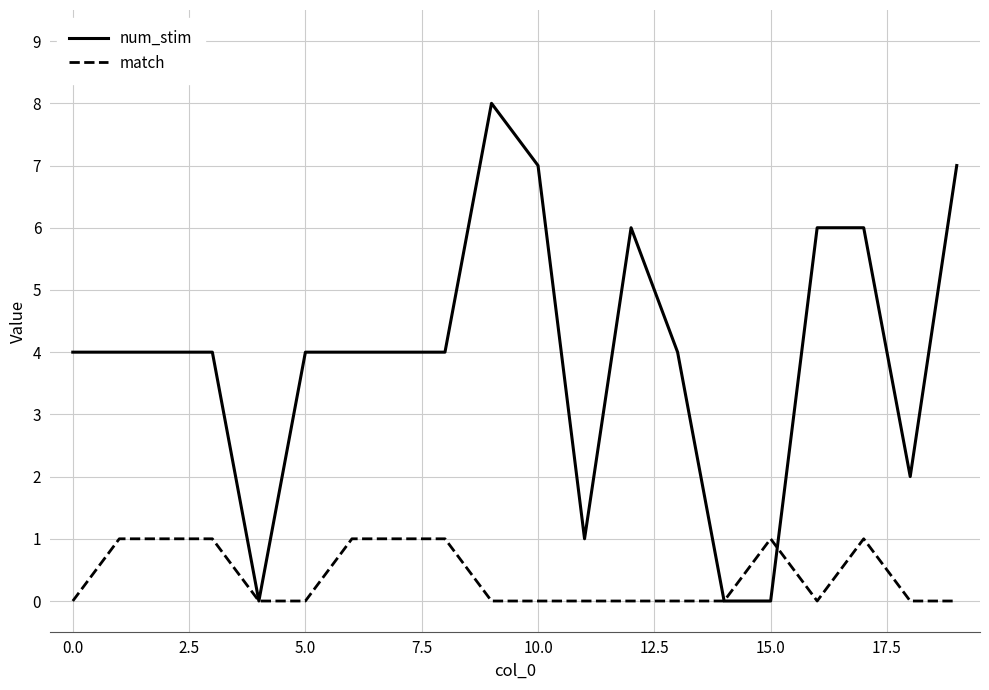

How many lines are shown in the chart?

2